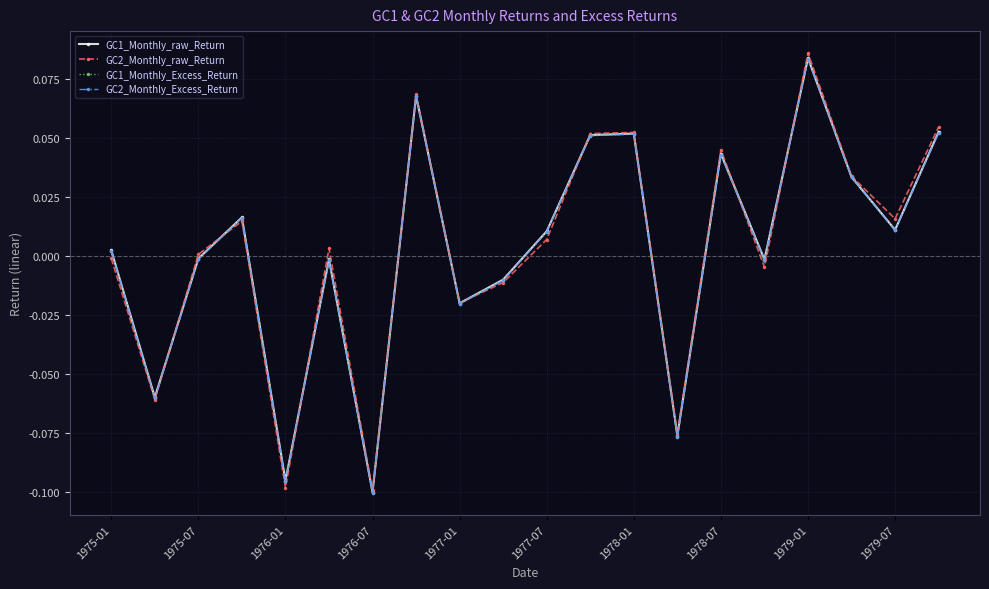

Is this an area chart (filled region under the line)?

No